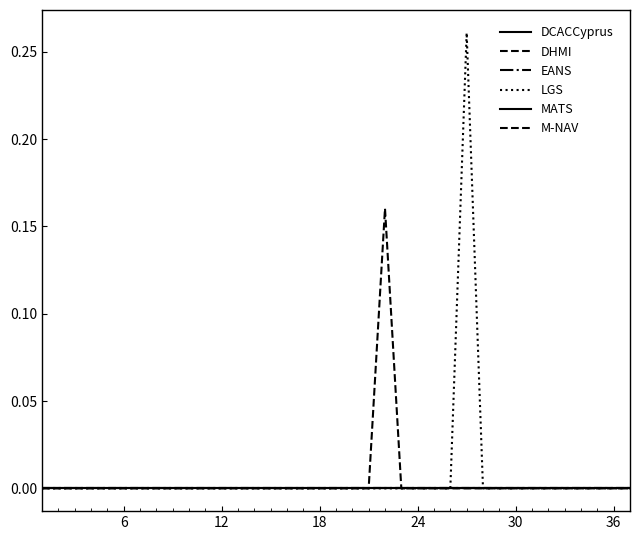

True or false: M-NAV and LGS intersect in this chart.

False